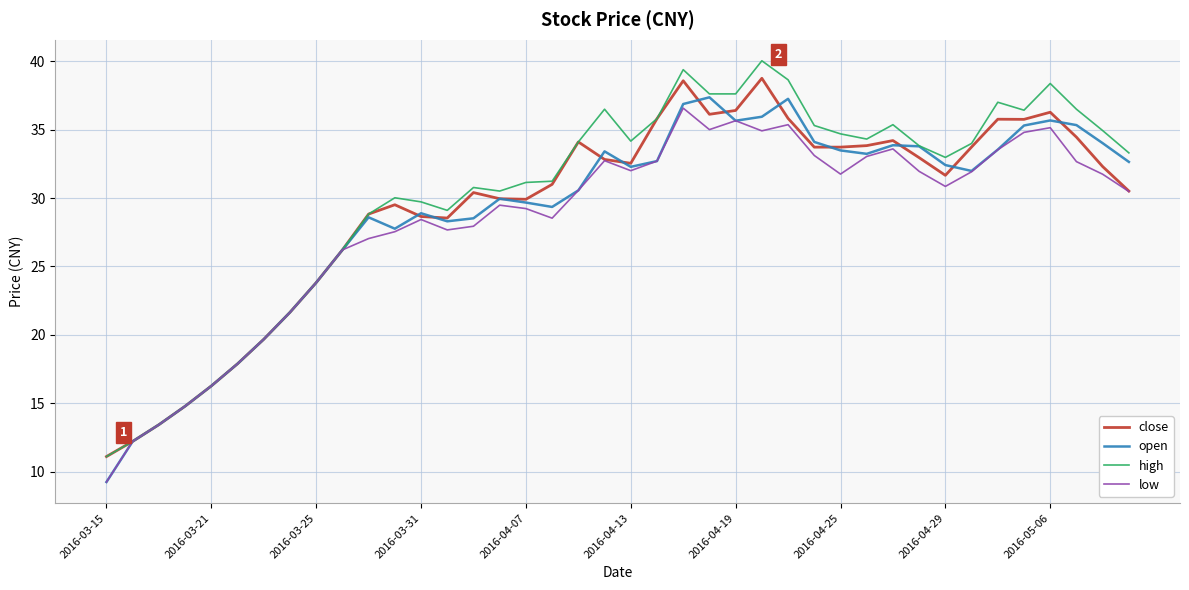

Which series has the largest range (max minus min)?

high